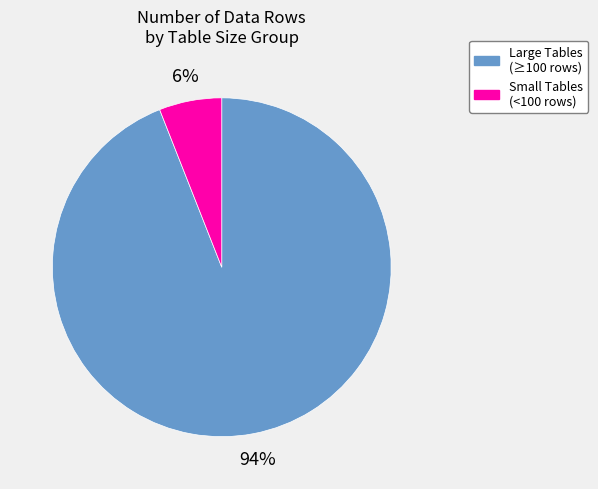

What is the majority slice?

Large Tables (≥100 rows)